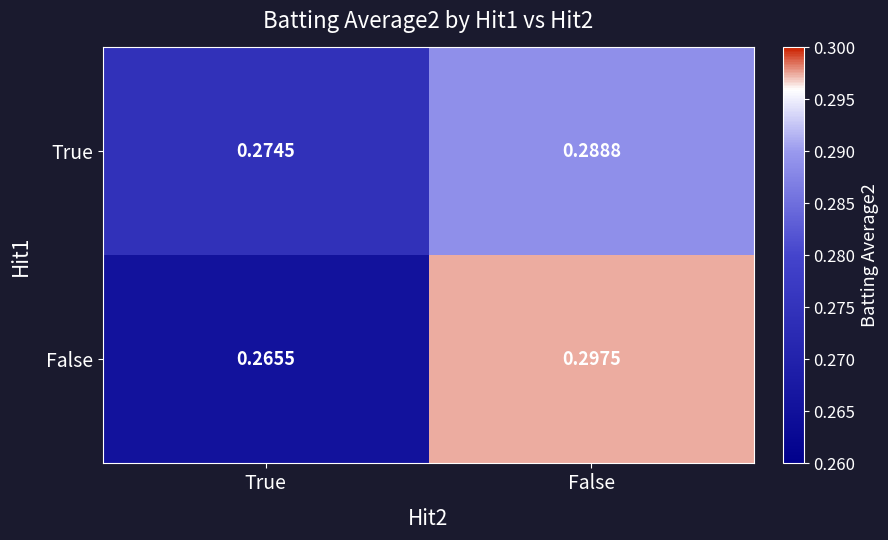

Rank the series by their maximum value, from highest to lowest.

False, True